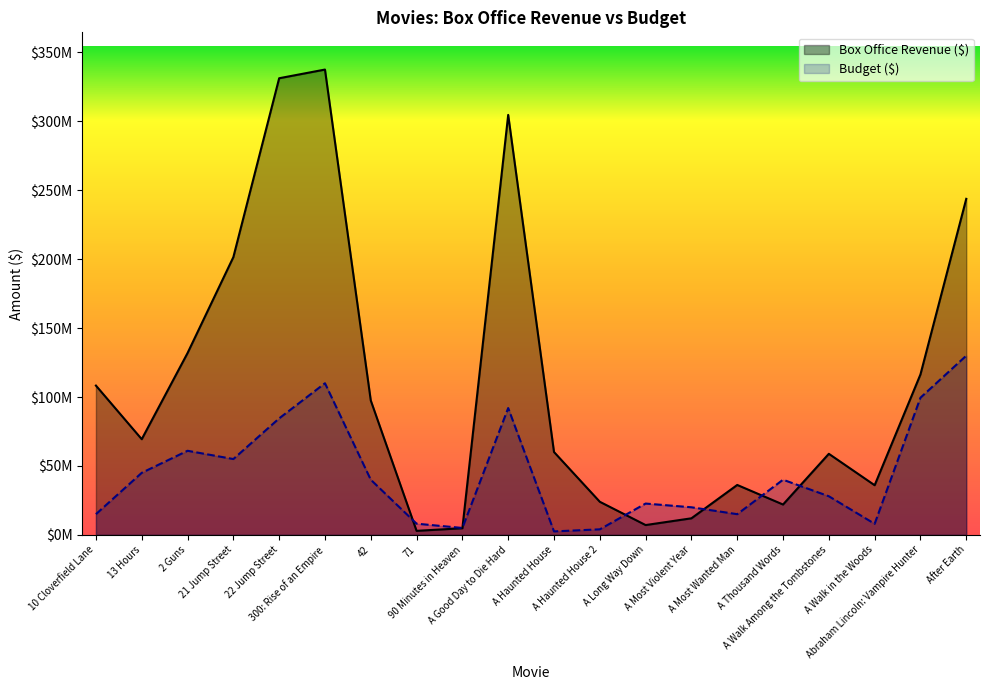

How many data points does each series have?

20